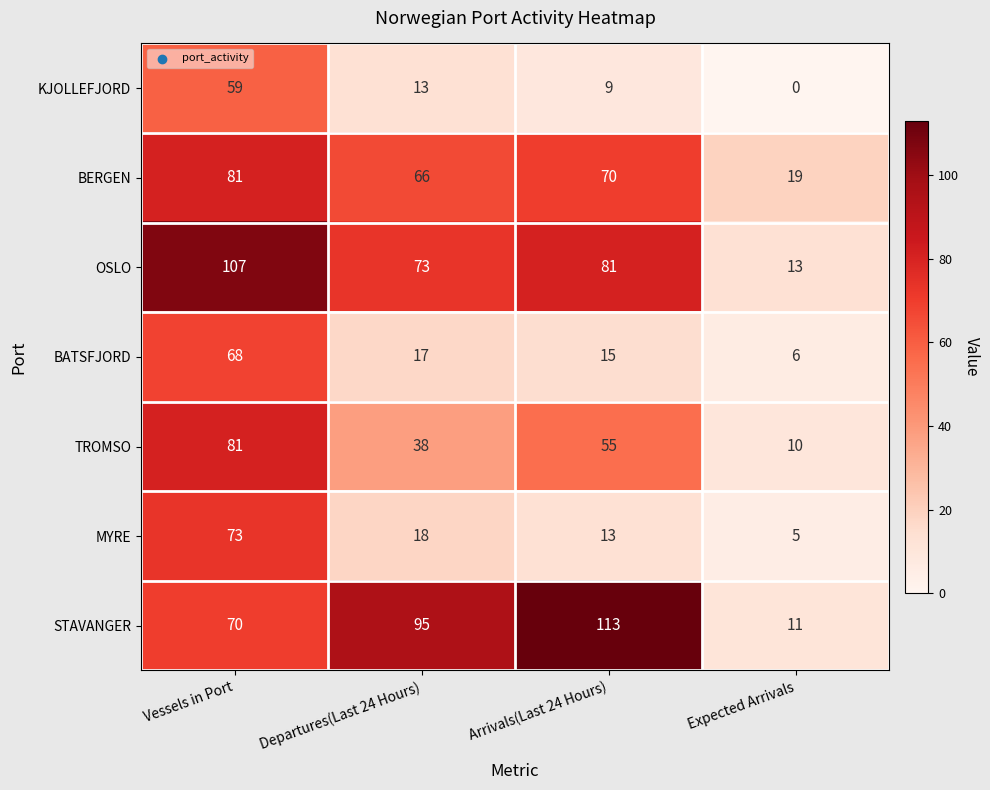

Which label corresponds to the smallest value in the chart?

Expected Arrivals